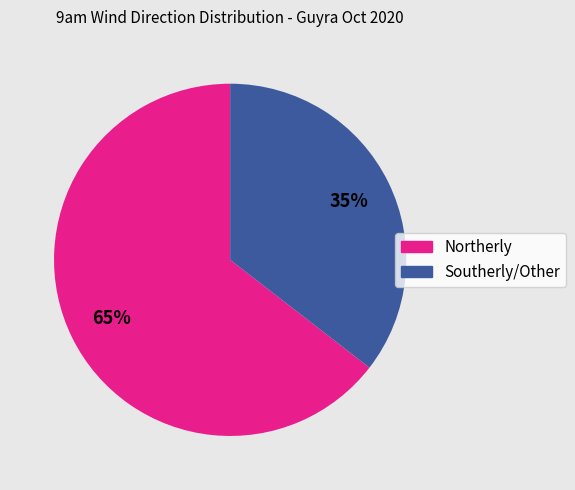

Is there any slice that represents more than half of the pie?

Yes